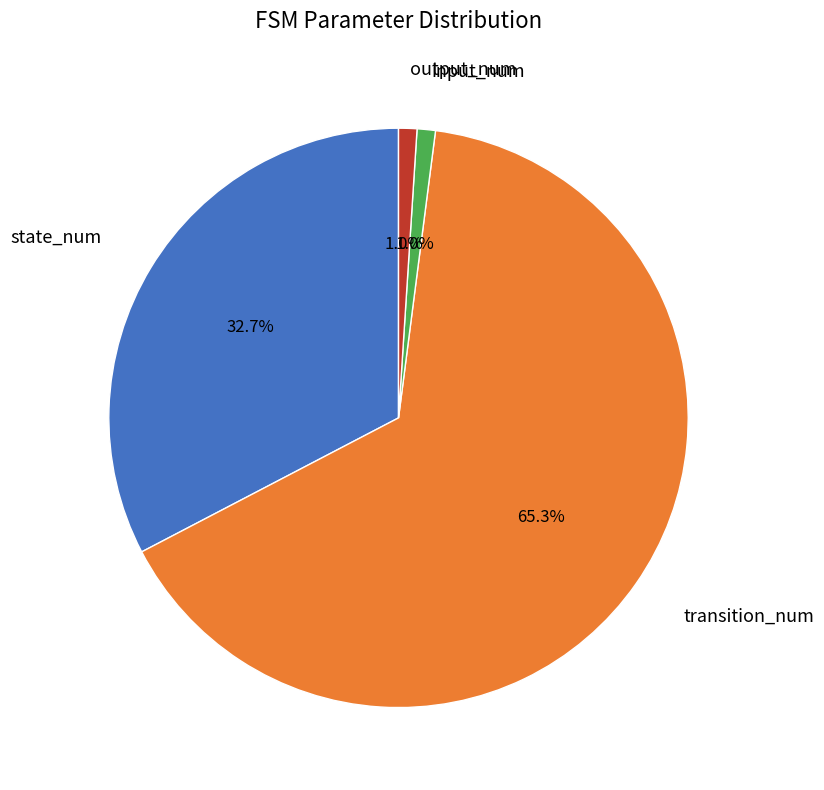

Does any single category account for the majority?

Yes